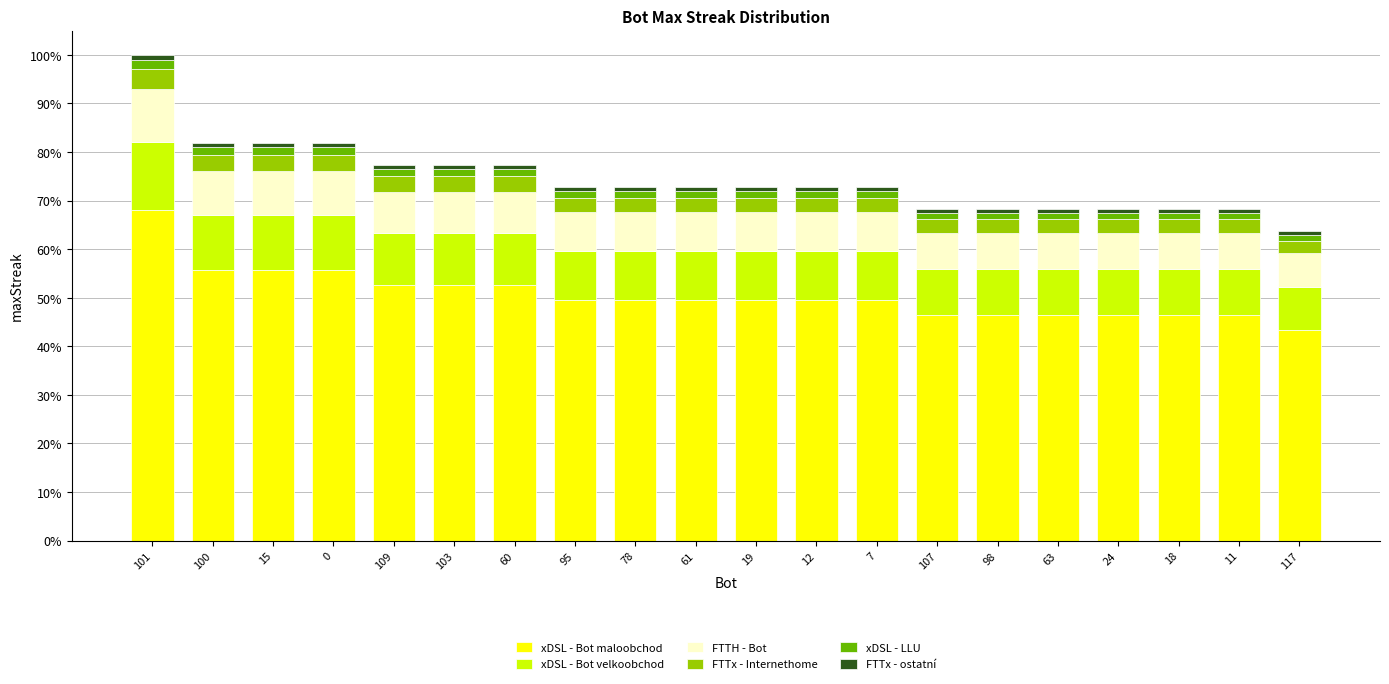

Are the bars grouped side by side (vs. stacked)?

No